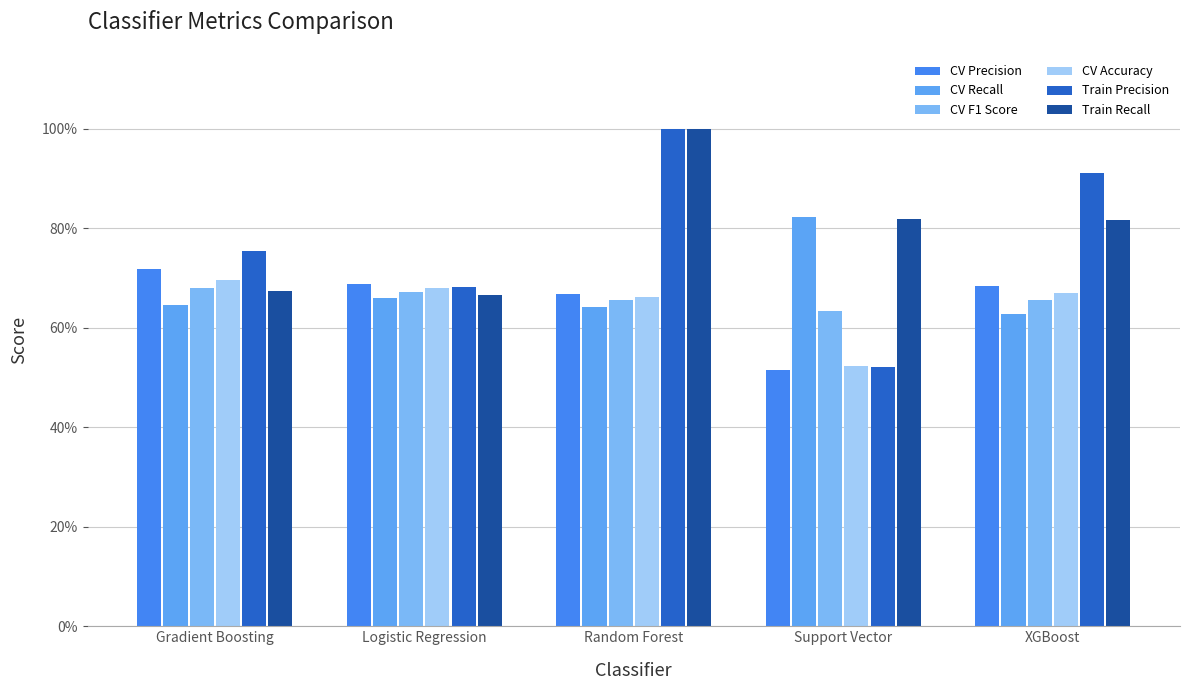

What is the label of the 4th bar from the left?

Support Vector